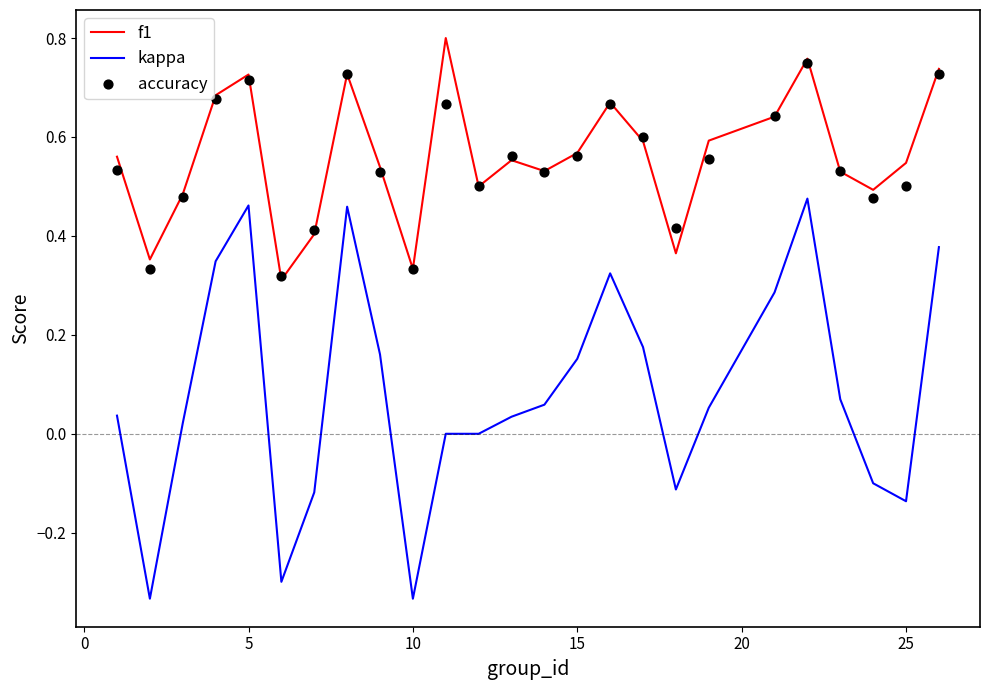

Which series has the largest total across all categories?

f1